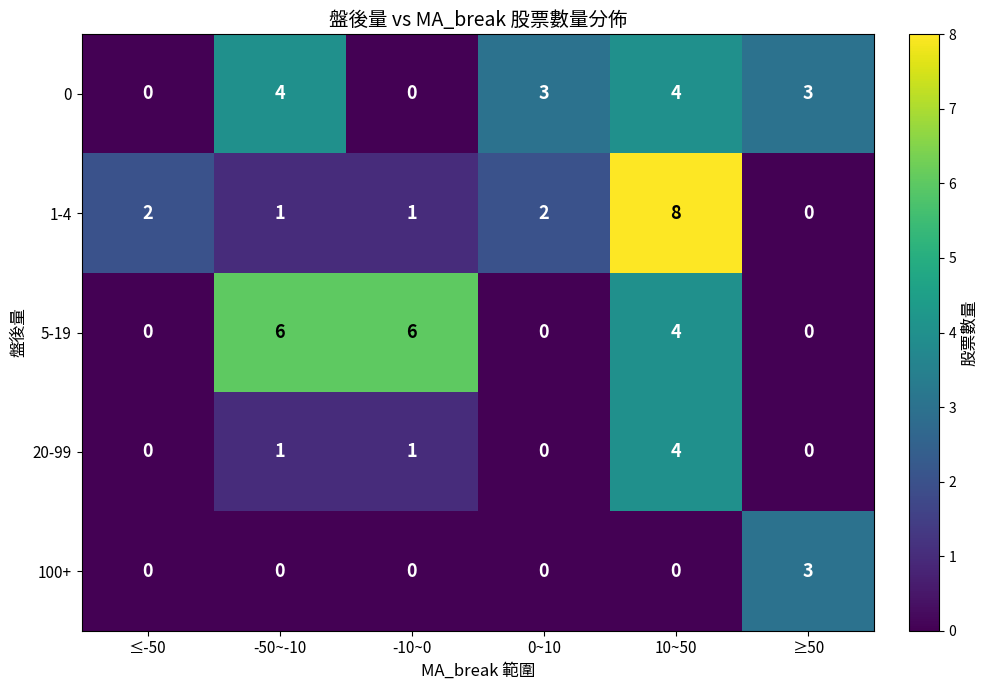

What is the greatest value displayed?

8